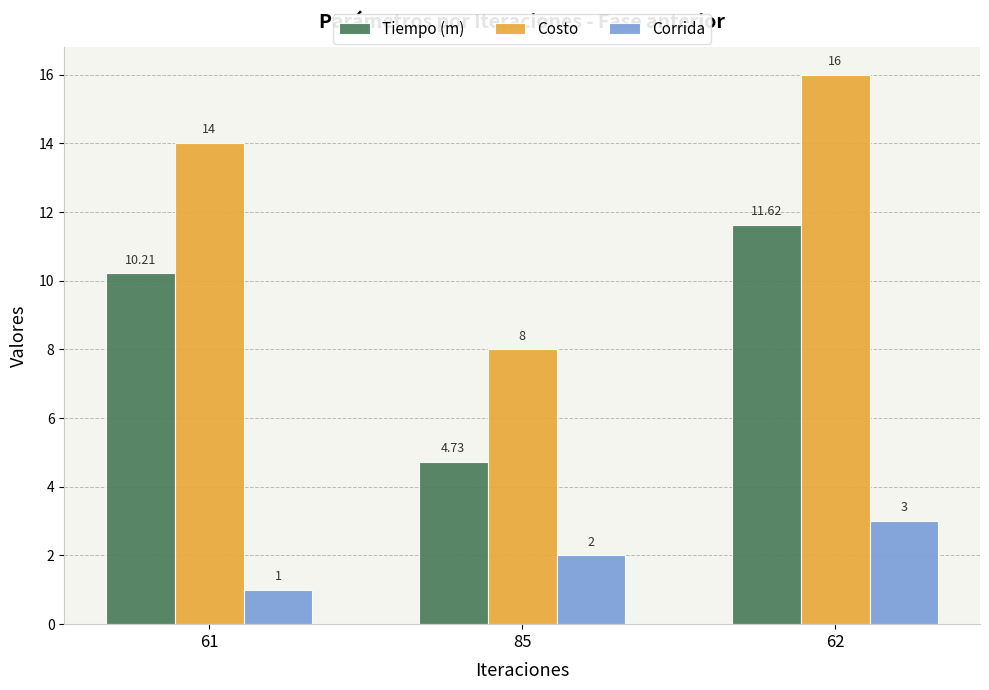

At which category does the chart reach its peak across all series?

62